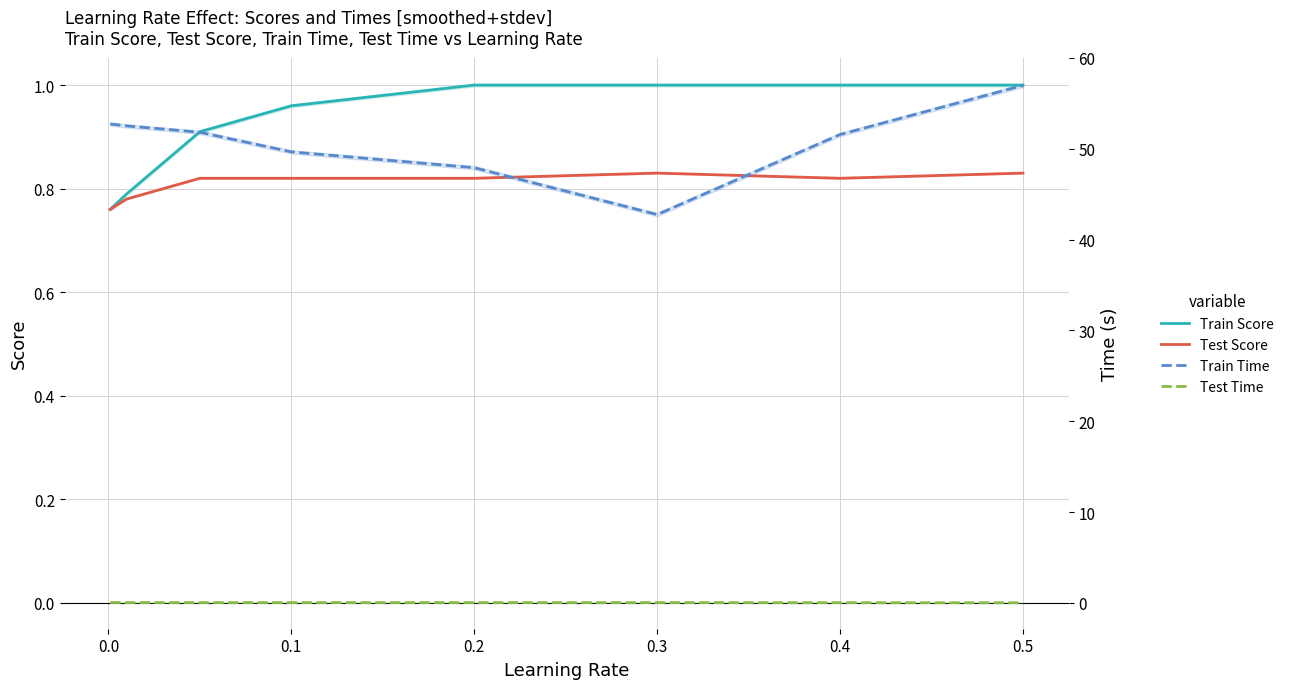

Which series has the largest range (max minus min)?

Train Time